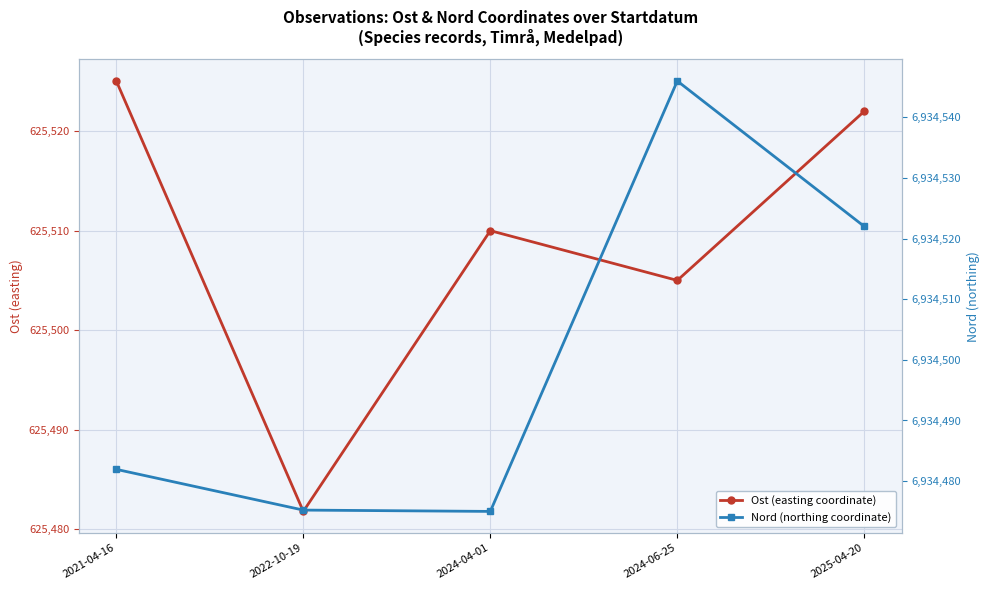

True or false: Ost (easting coordinate) and Nord (northing coordinate) cross at least once.

False